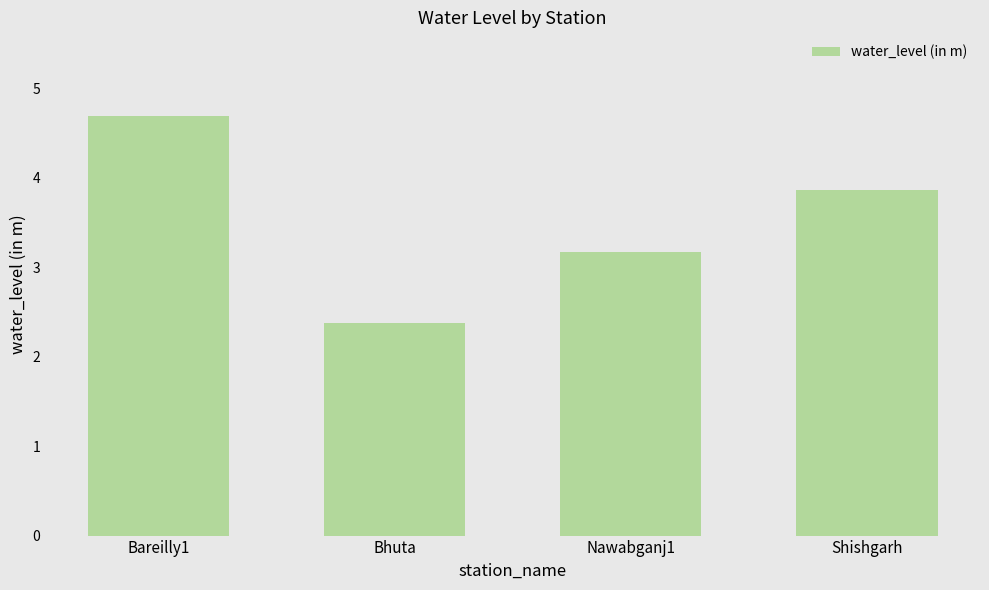

Rank the categories by value from lowest to highest.

Bhuta, Nawabganj1, Shishgarh, Bareilly1